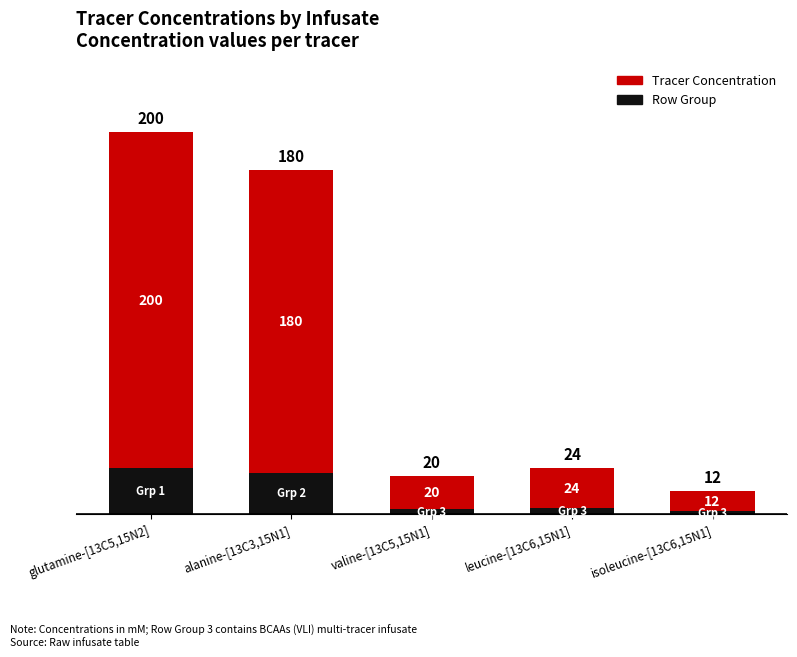

Which series has the widest spread of values?

Tracer Concentration